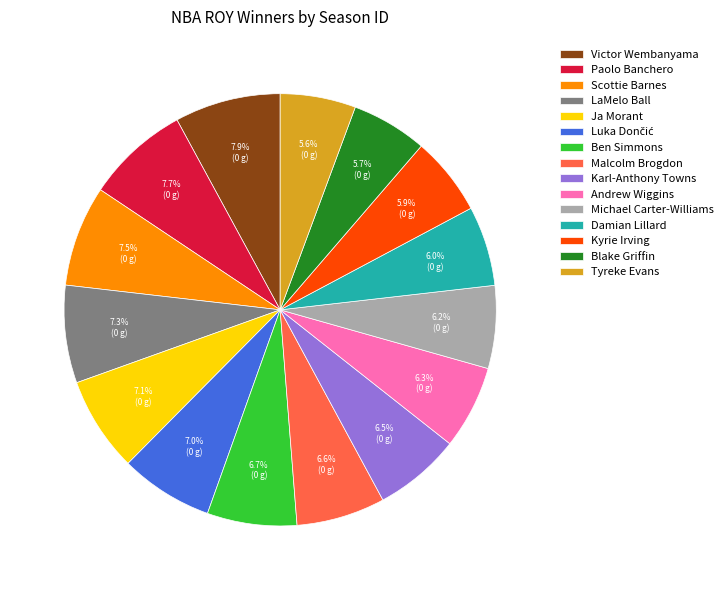

Does Ja Morant represent more than half of the total?

No